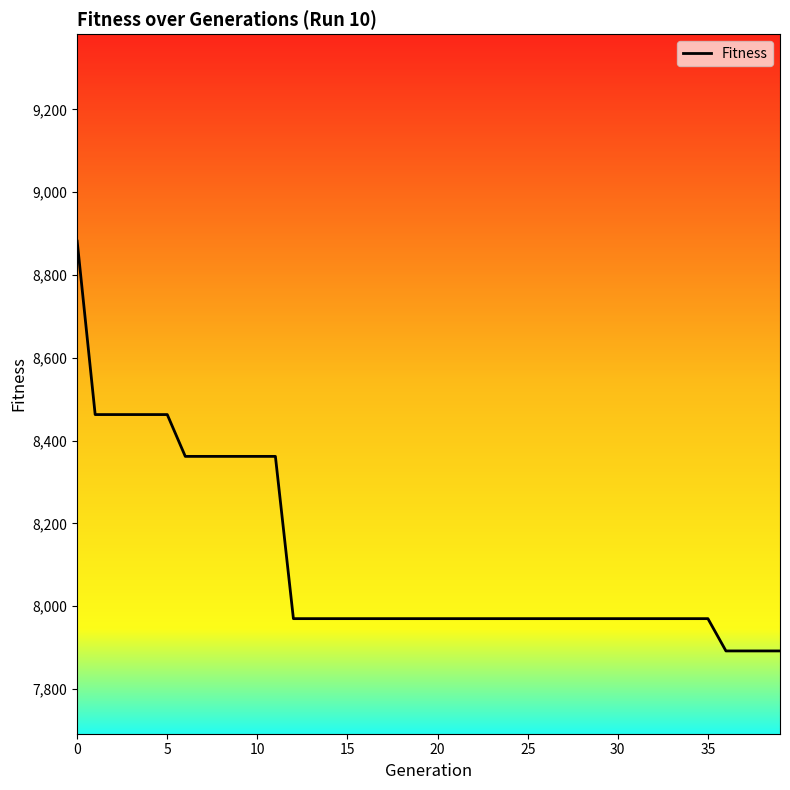

What is the minimum value shown in the chart?

7892